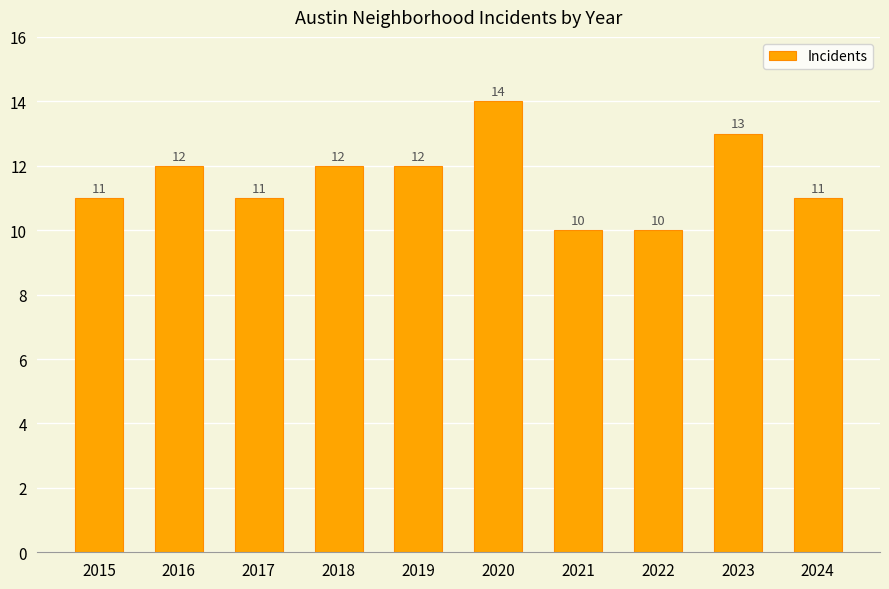

What is the ratio of the value at 2017 to the value at 2015?

1.0